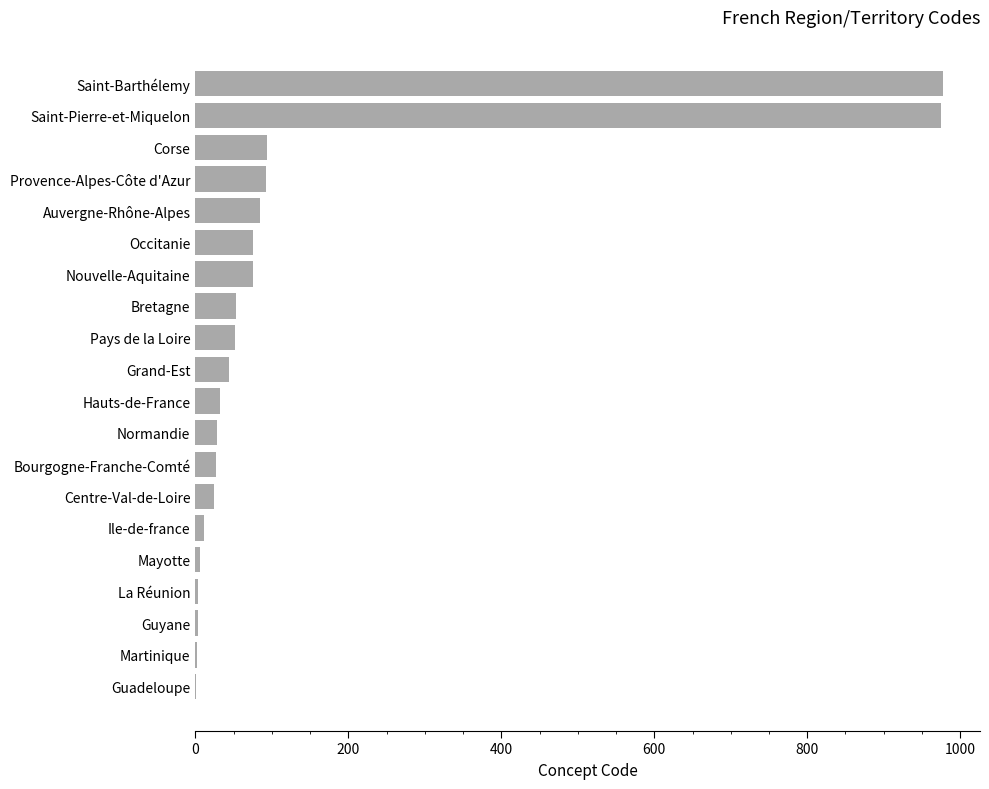

Which has a higher value, La Réunion or Bretagne?

Bretagne